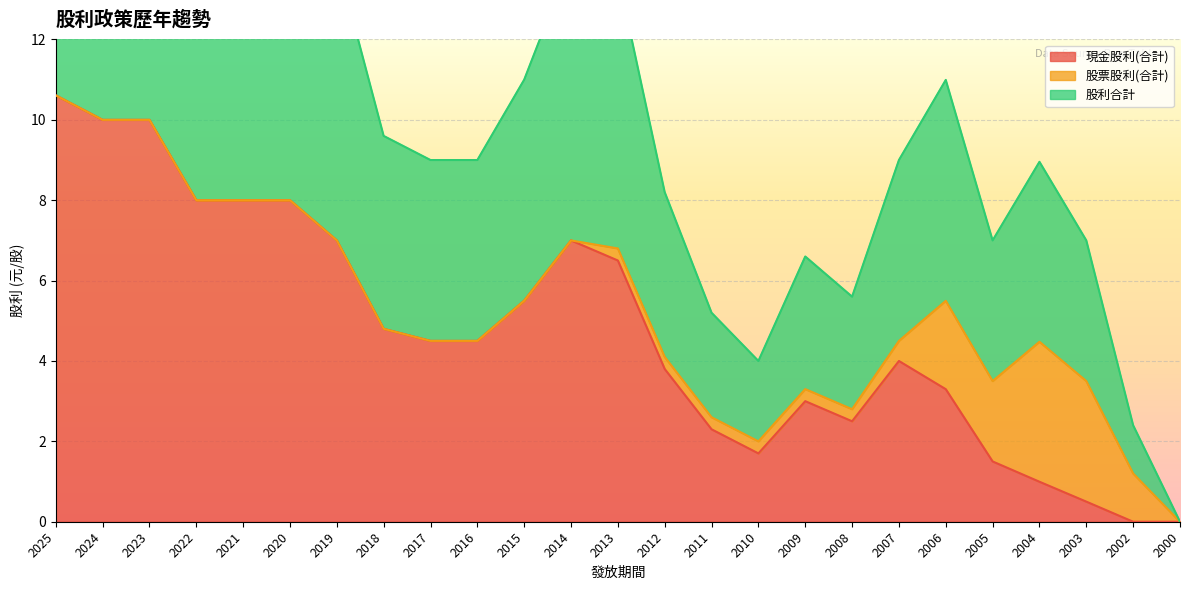

How many data points in 現金股利(合計) are above 4?

13